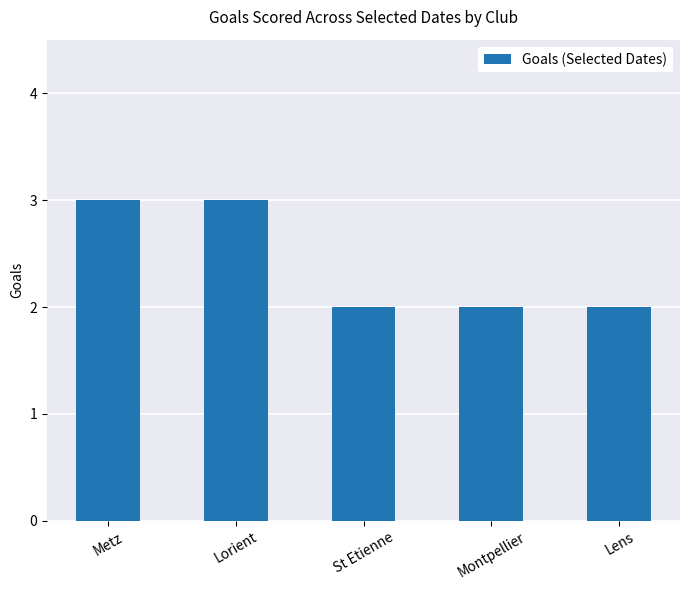

Reading right to left, transcribe all the data shown in this chart.

2	2	2	3	3